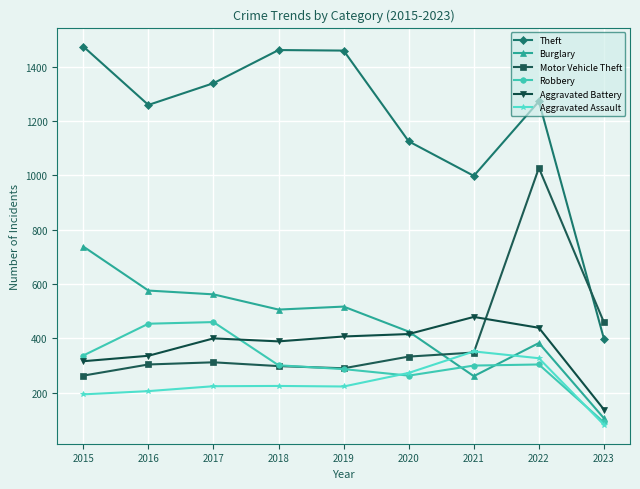

How many interior local valleys does the Motor Vehicle Theft series have?

1